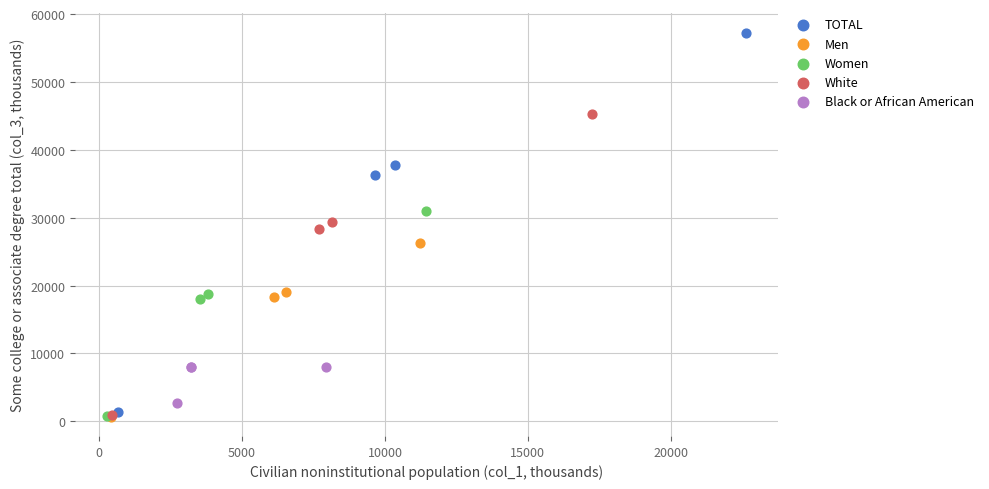

What are all the series names shown in the legend?

TOTAL, Men, Women, White, Black or African American